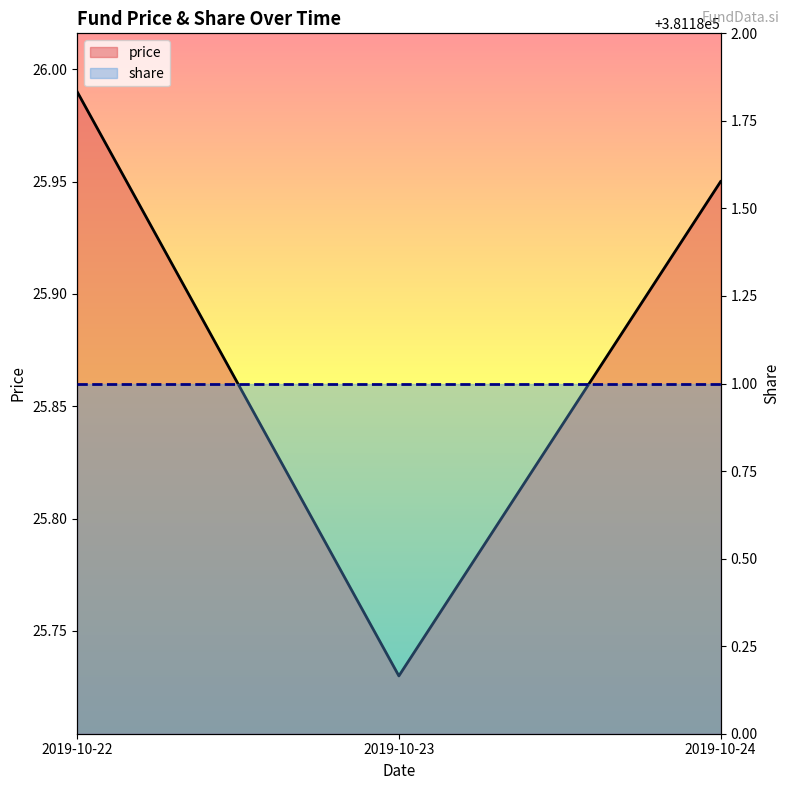

Approximately how many times larger is the value at 2019-10-24 compared to 2019-10-23?

1.0